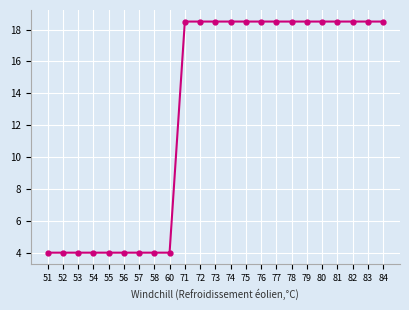

Is this an area chart (filled region under the line)?

No